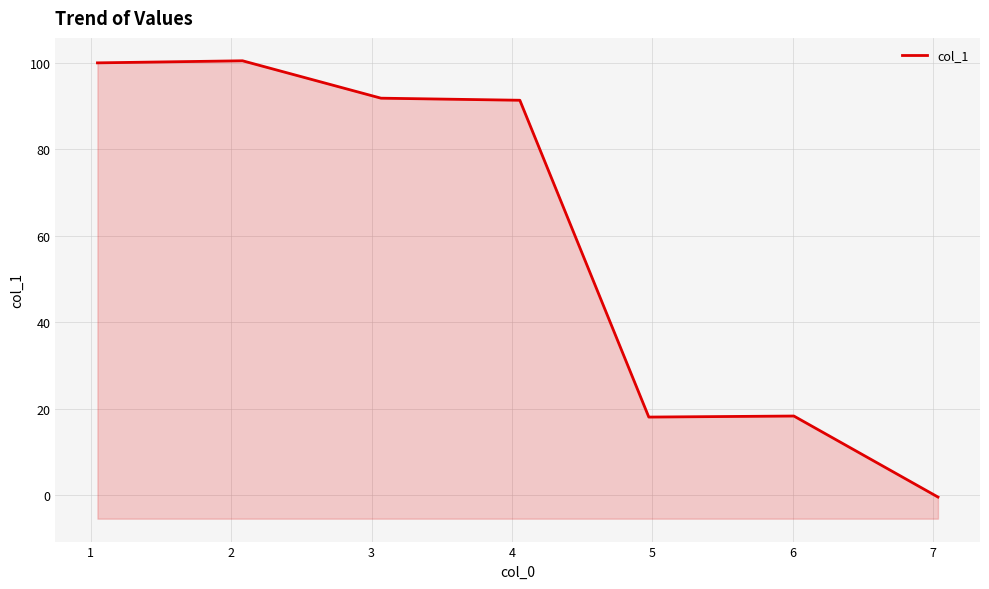

Reading left to right, extract all data points from this chart.

99.9	100.4	91.8	91.3	18.1	18.3	-0.4